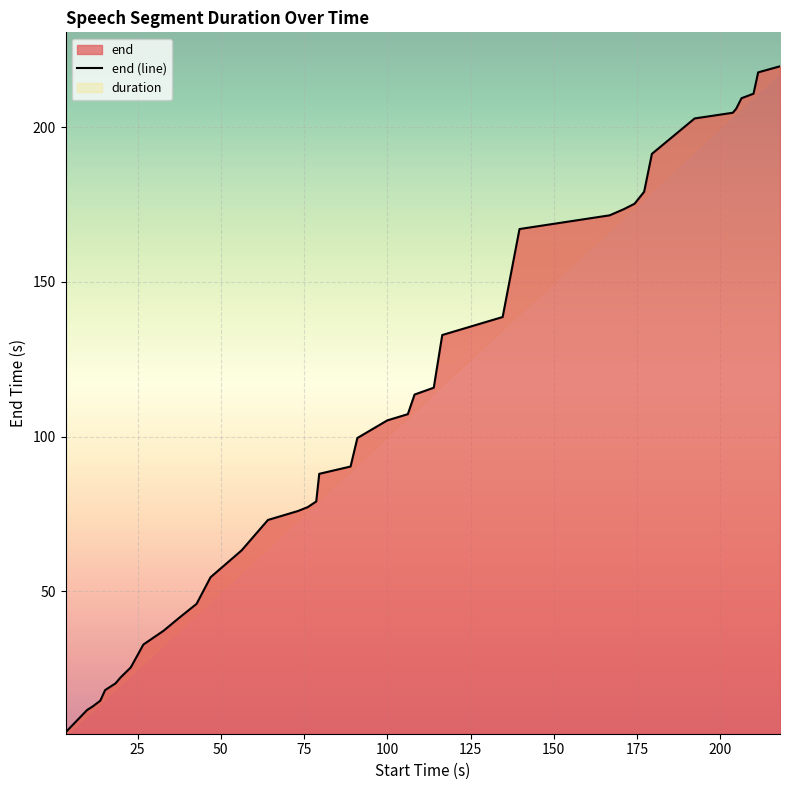

What is the value of the 15th point from the left?

73.0